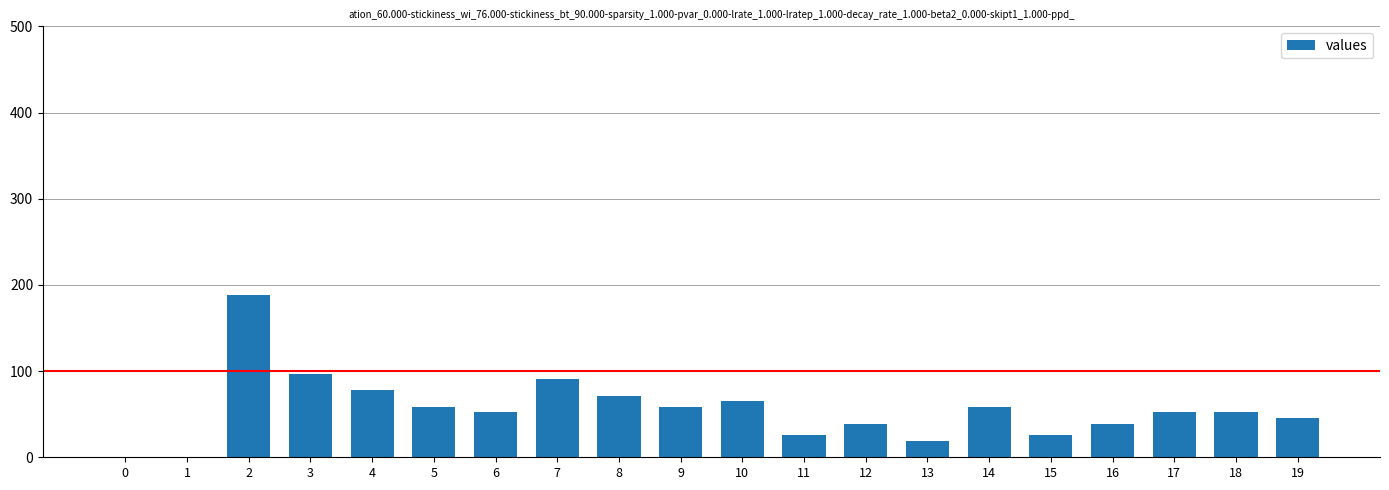

Reading right to left, transcribe all the data shown in this chart.

45	52	52	39	26	58	19	39	26	65	58	71	91	52	58	78	97	188	0	0